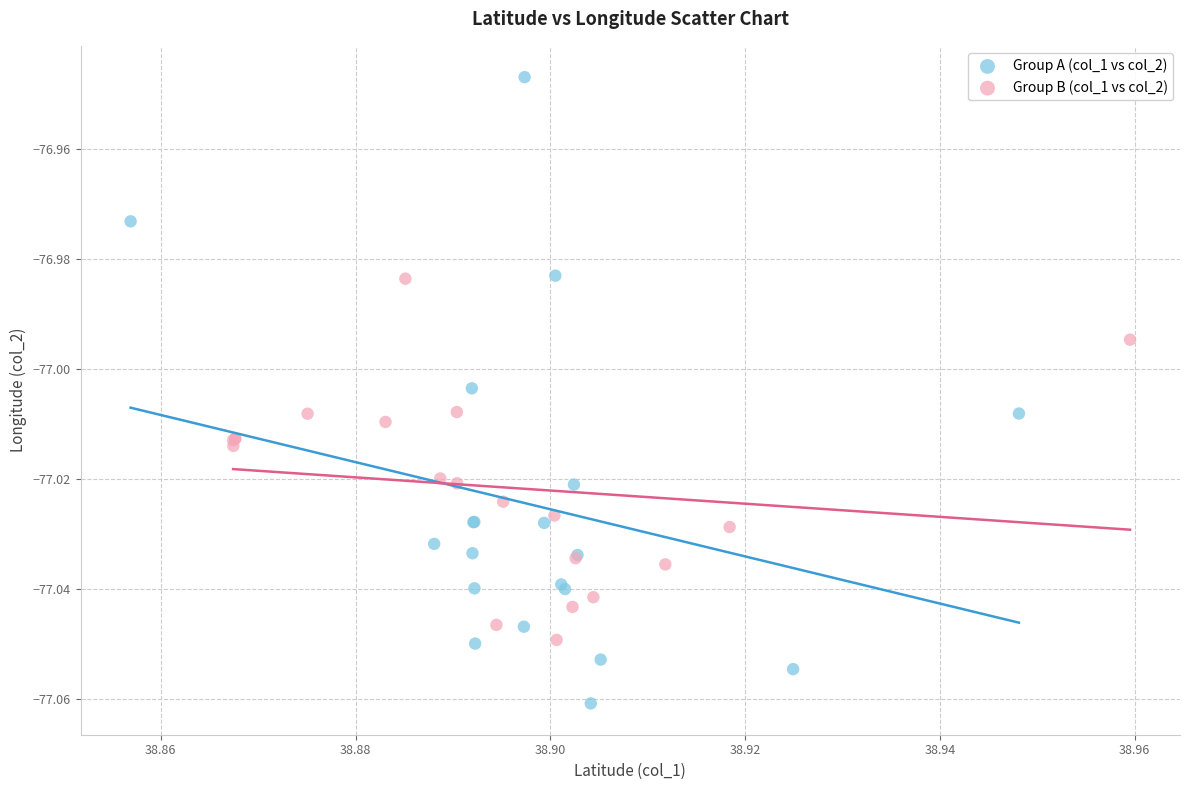

What are all the series names shown in the legend?

Group A (col_1 vs col_2), Group B (col_1 vs col_2)